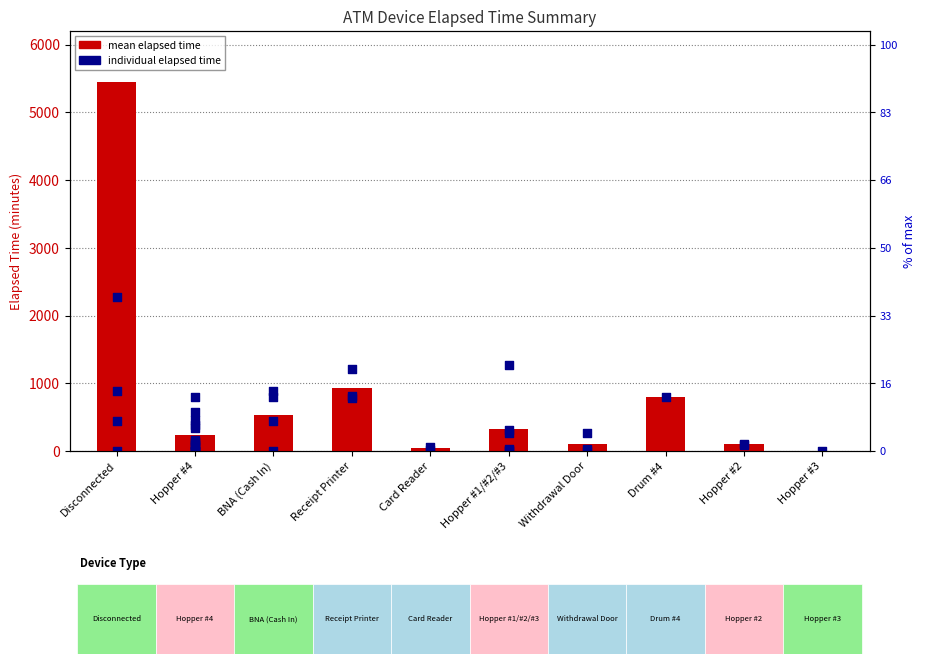

Between Hopper #1/#2/#3 and Hopper #3, which is larger?

Hopper #1/#2/#3